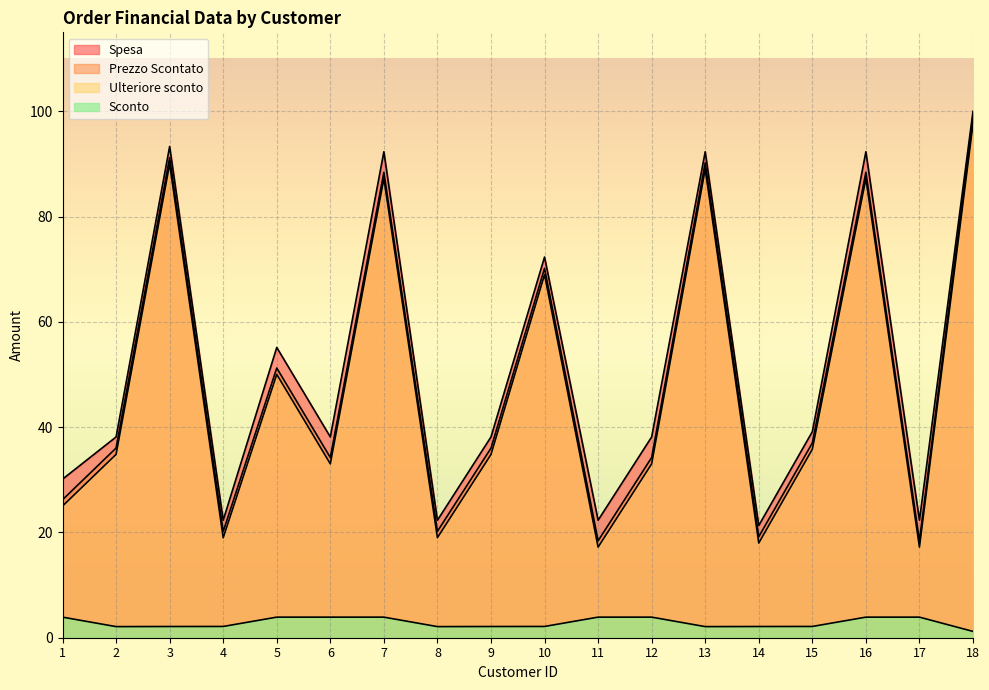

True or false: Spesa has a value of 14.0 at 2.

False